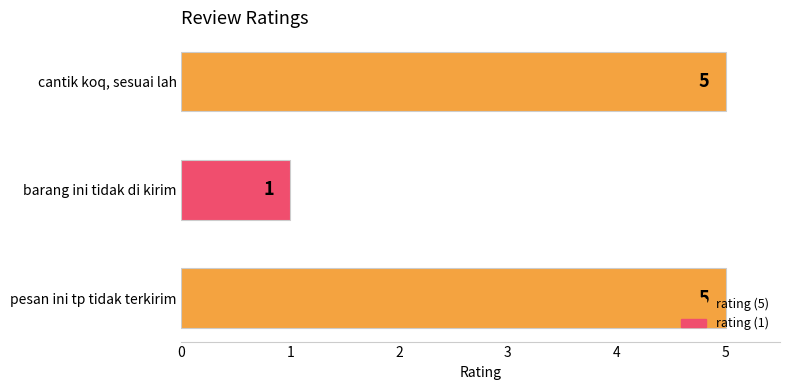

The chart shows a value of 8 at pesan ini tp tidak terkirim. True or false?

False